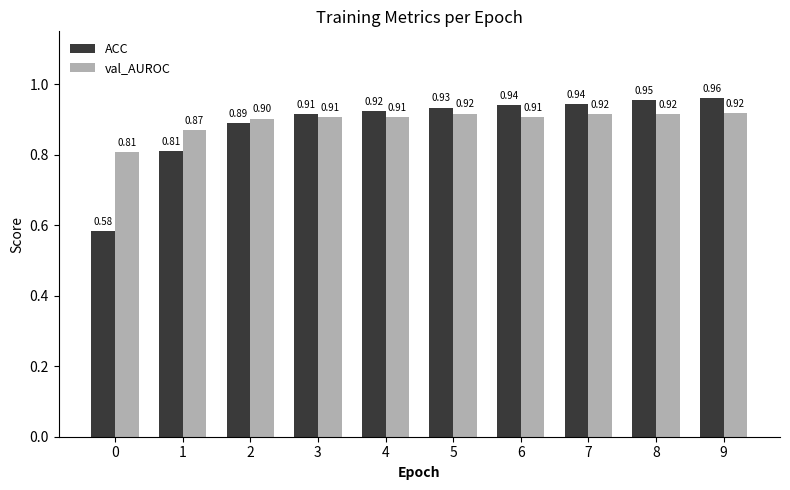

Which series has the largest total across all categories?

val_AUROC